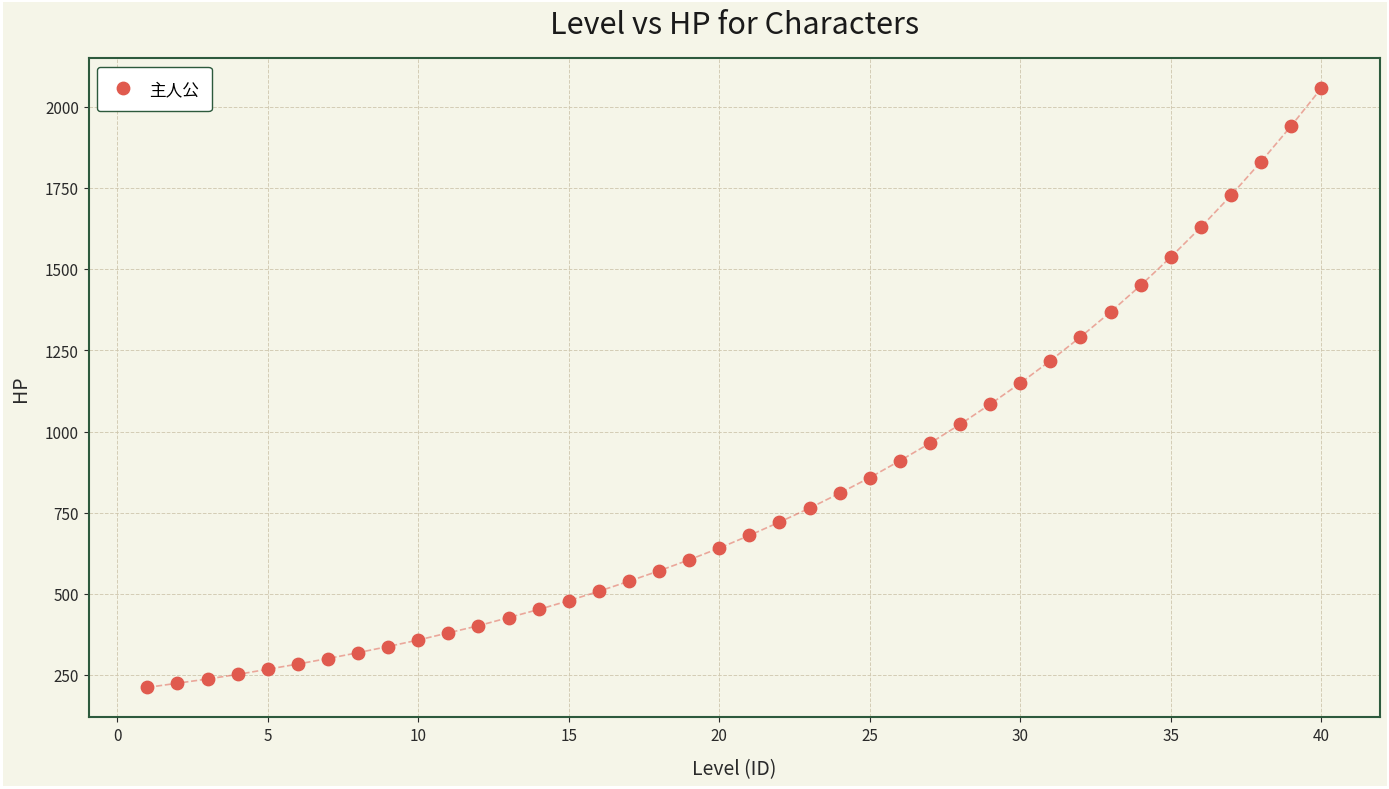

What is the range of X values (max minus min)?

39